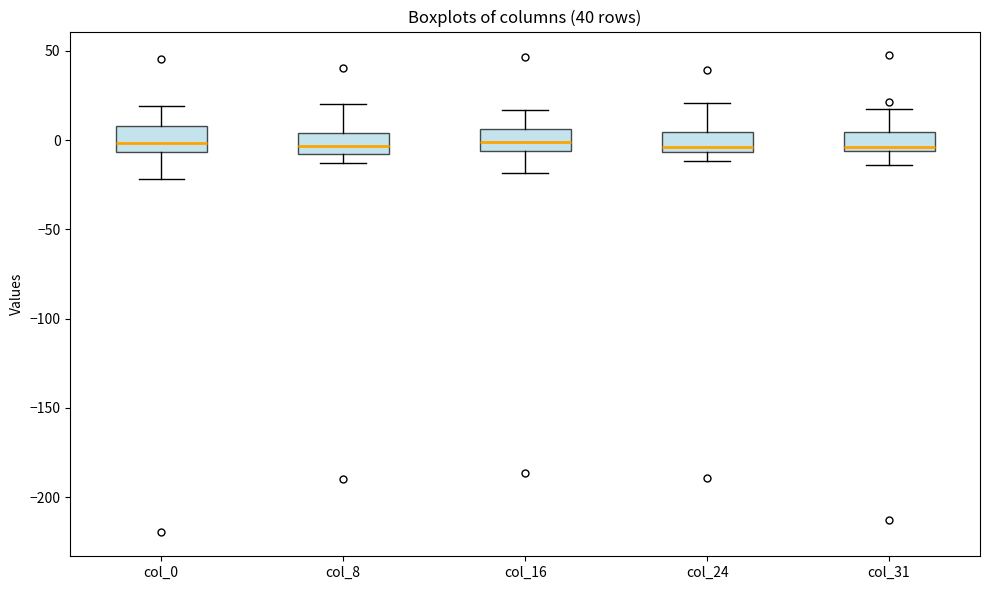

Reading left to right, read every box against the y-axis: the position of its median line, the range the box covers, and the ends of its whiskers. The values are not printed on the chart, so give them approximately, as read against the axis.

col_0: median 0, box -5 to 10, whiskers -20 to 20
col_8: median -5, box -10 to 5, whiskers -15 to 20
col_16: median 0, box -5 to 5, whiskers -20 to 15
col_24: median -5 (just above the box's lower edge), box -5 to 5, whiskers -10 to 20
col_31: median -5 (just above the box's lower edge), box -5 to 5, whiskers -15 to 15